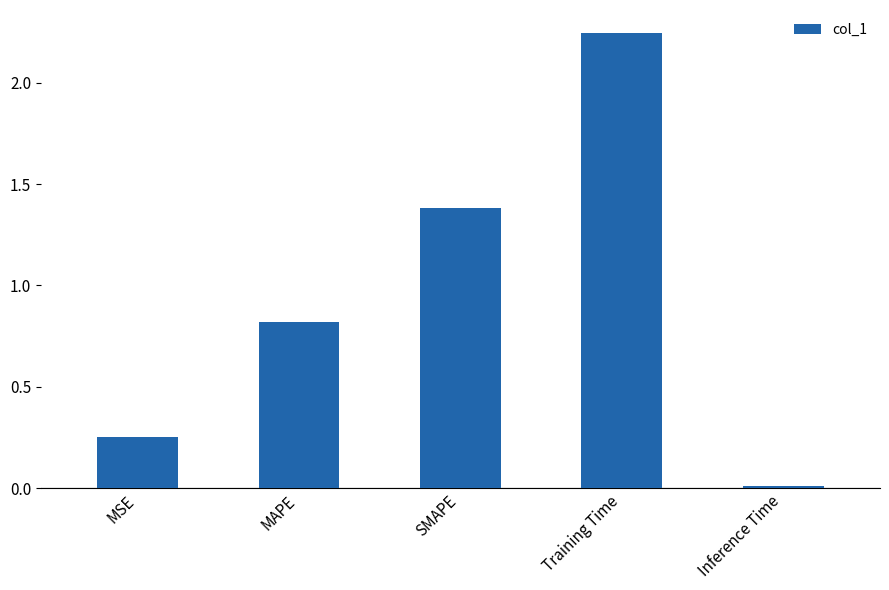

The value at Inference Time is 0.0. True or false?

True